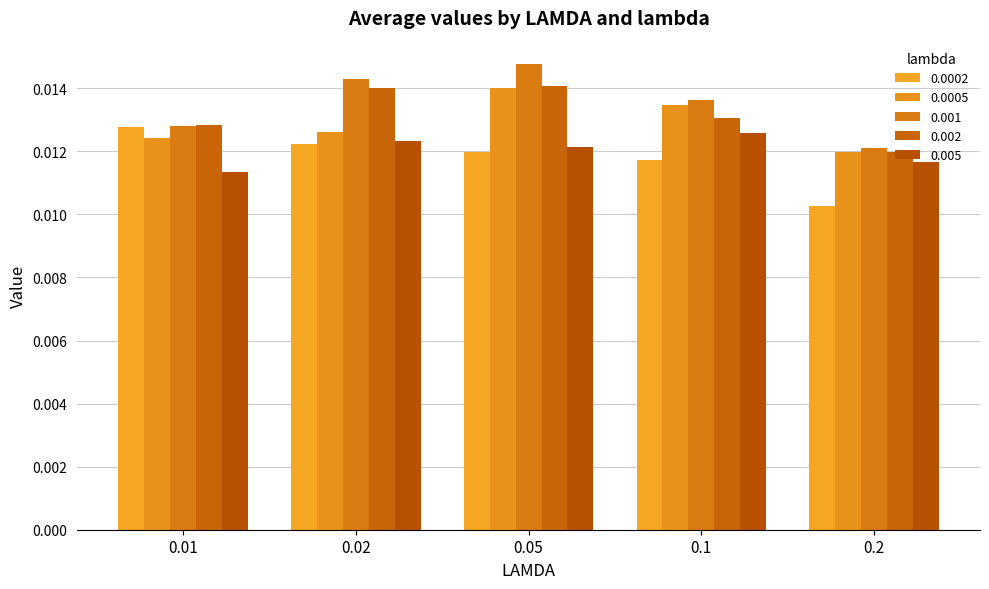

Which has a higher value, 0.1 or 0.2?

0.1